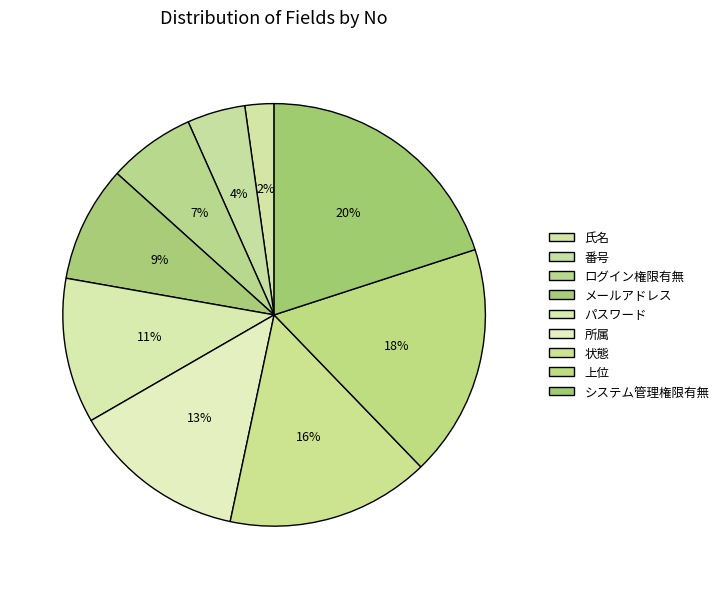

Count the number of slices in the pie.

9